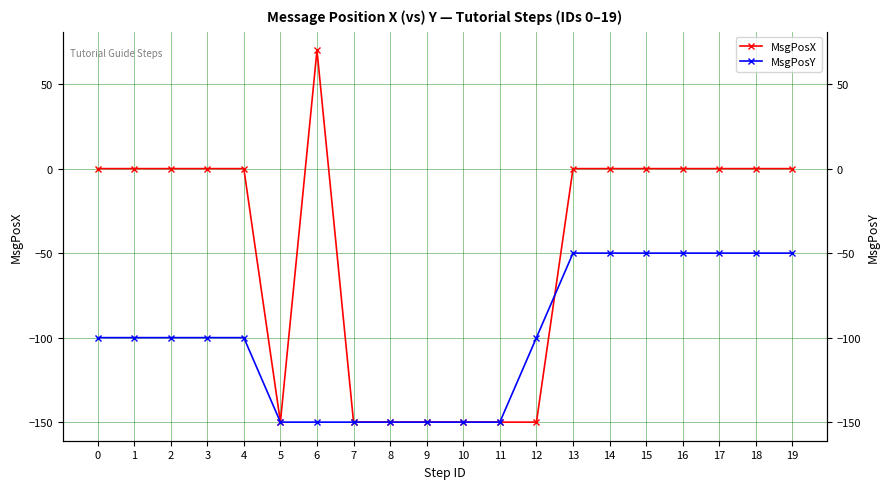

Is the value of MsgPosY at 18 greater than the value of MsgPosX at 3?

No